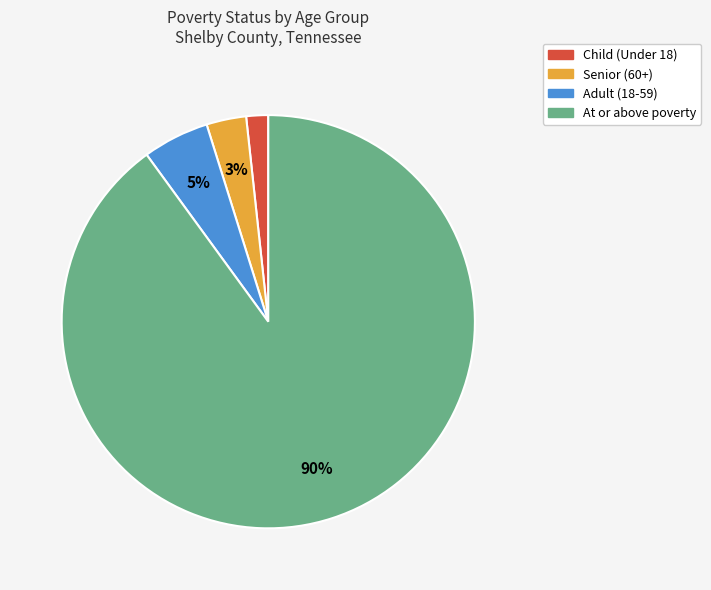

What is the majority slice?

At or above poverty